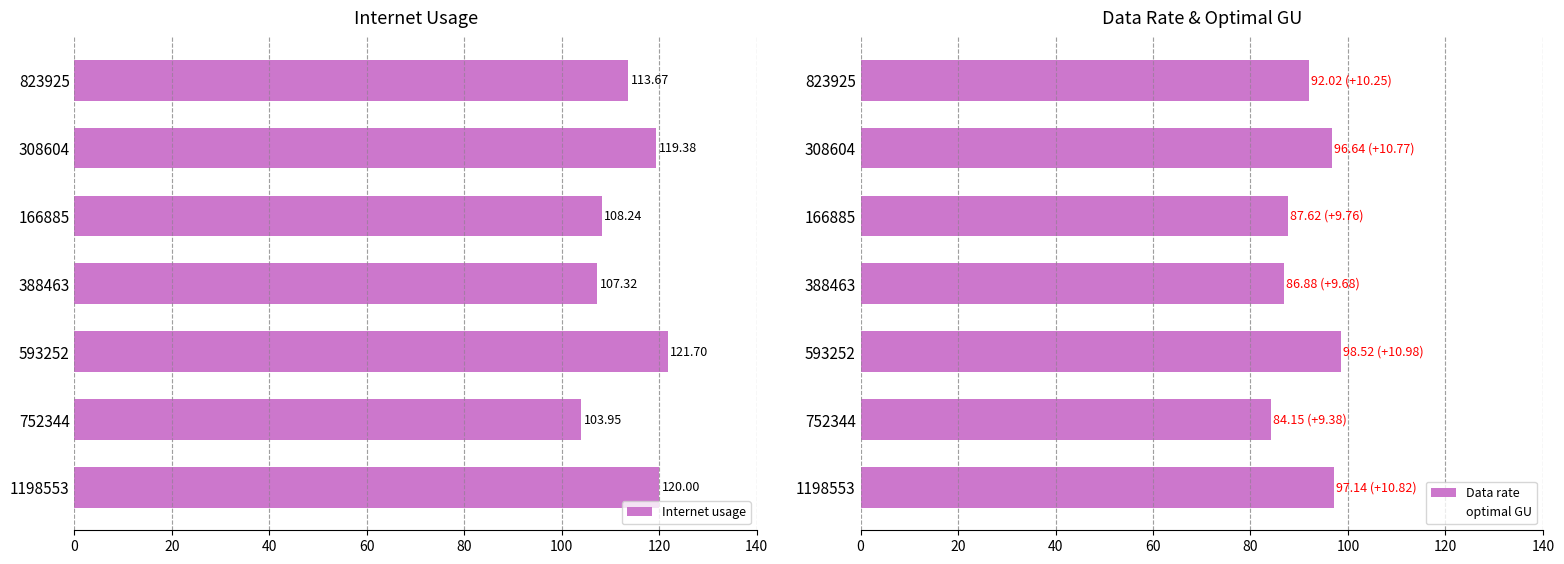

What is the total value across all series at 100?

323.4